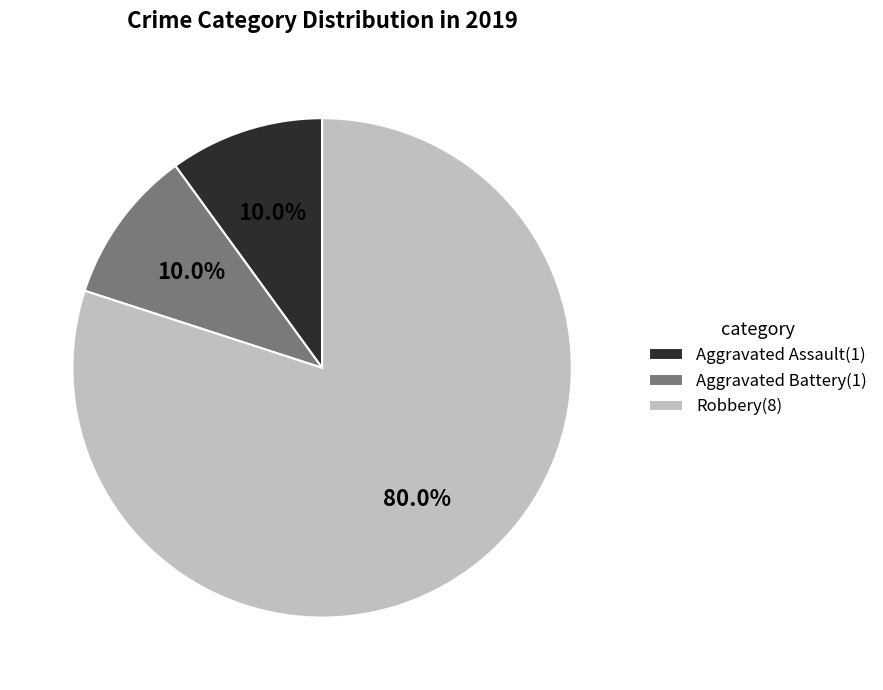

Is there any slice that represents more than half of the pie?

Yes